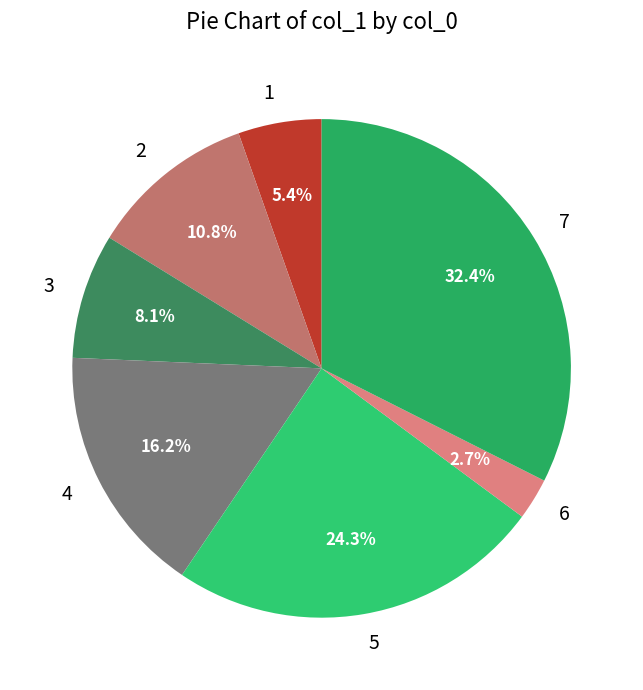

True or false: 6 accounts for 3% of the total.

True